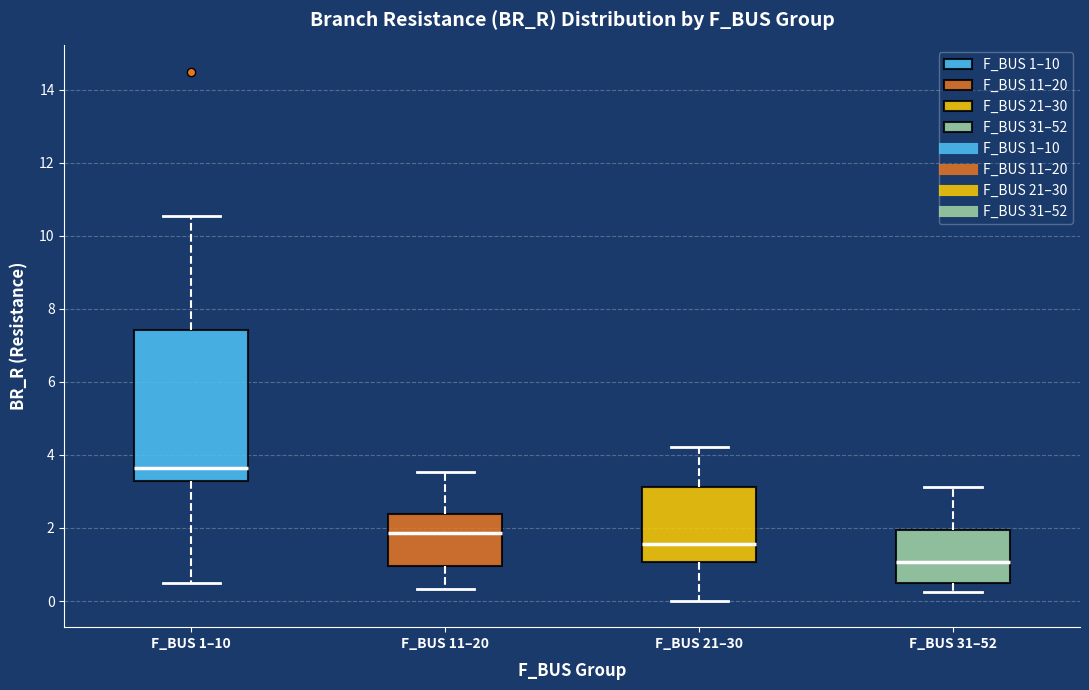

Reading left to right, transcribe this box plot: for each box, give where its median line is, the range the box spans, and where its two whiskers end, as read against the y-axis. The values are not printed on the chart, so give them approximately, as read against the axis.

F_BUS 1–10: median 3.6, box 3.2 to 7.4, whiskers 0.4 to 10.6
F_BUS 11–20: median 1.8, box 1.0 to 2.4, whiskers 0.4 to 3.6
F_BUS 21–30: median 1.6, box 1.0 to 3.2, whiskers 0.0 to 4.2
F_BUS 31–52: median 1.0, box 0.6 to 2.0, whiskers 0.2 to 3.2